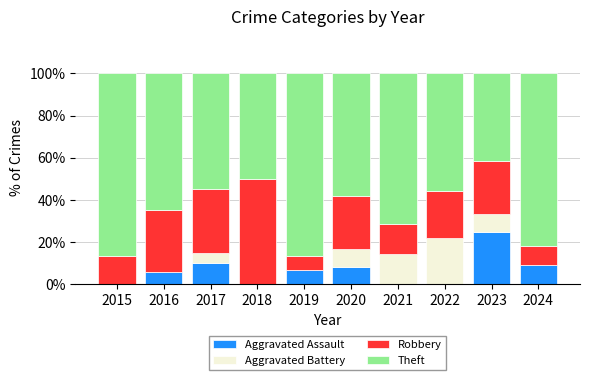

True or false: Aggravated Assault has a value of -9.9 at 2015.

False